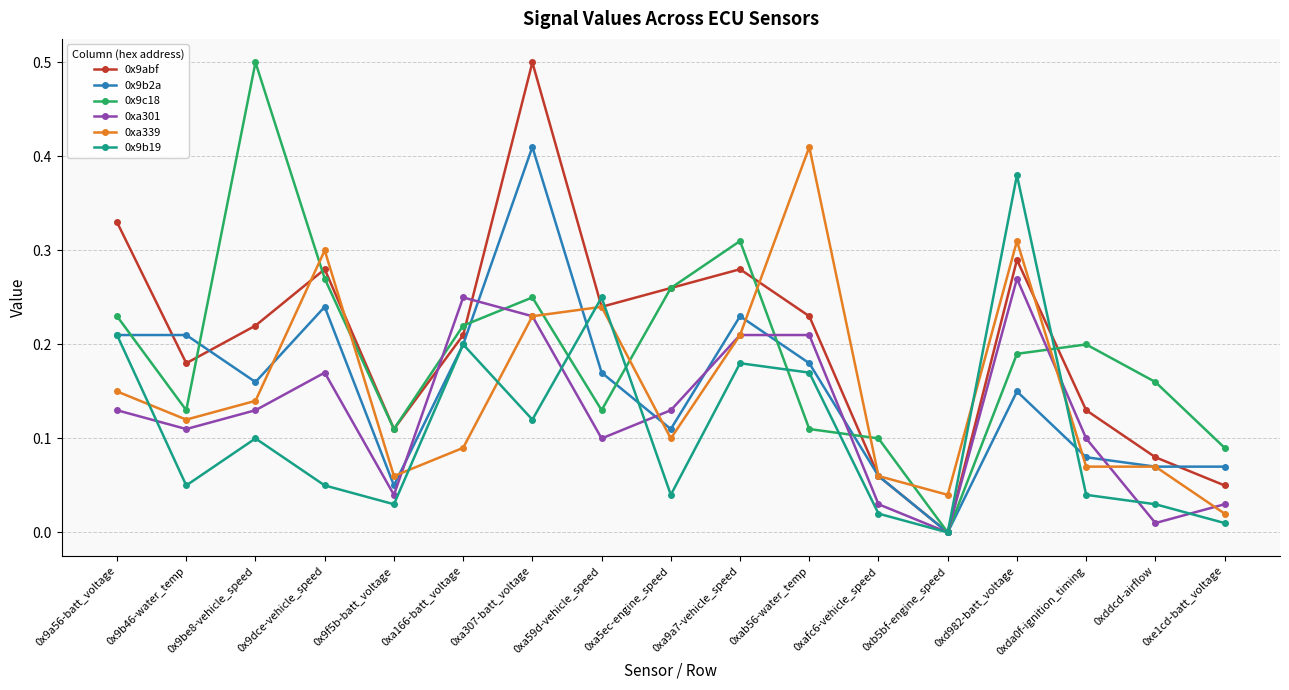

The 0x9c18 series shows 0.3 at 0xa9a7-vehicle_speed. True or false?

True